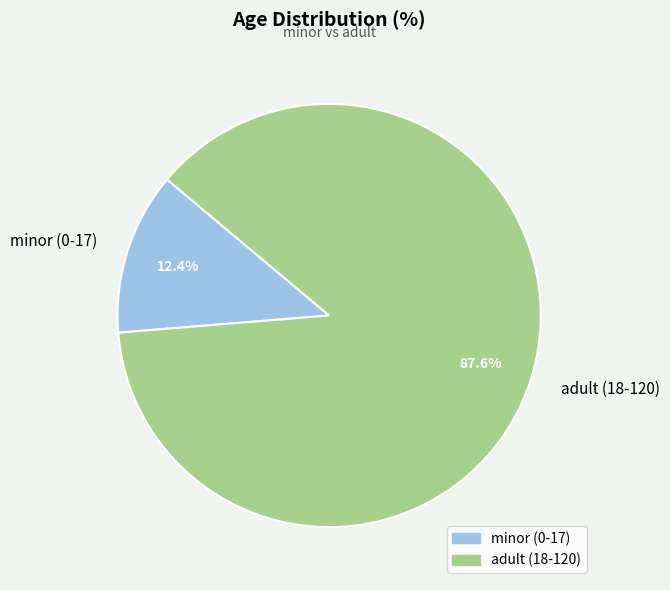

Rank the categories by value from highest to lowest.

adult (18-120), minor (0-17)